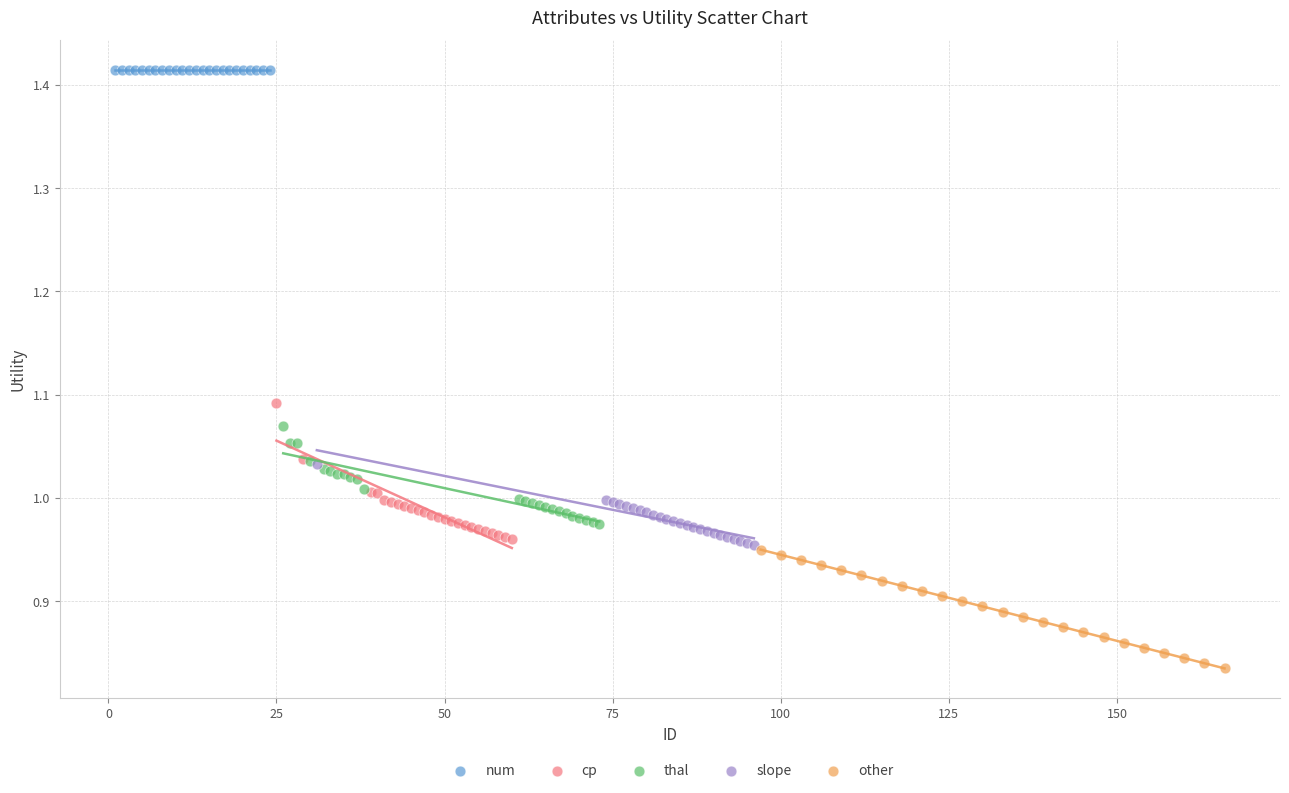

Which series reaches the maximum Y coordinate?

num